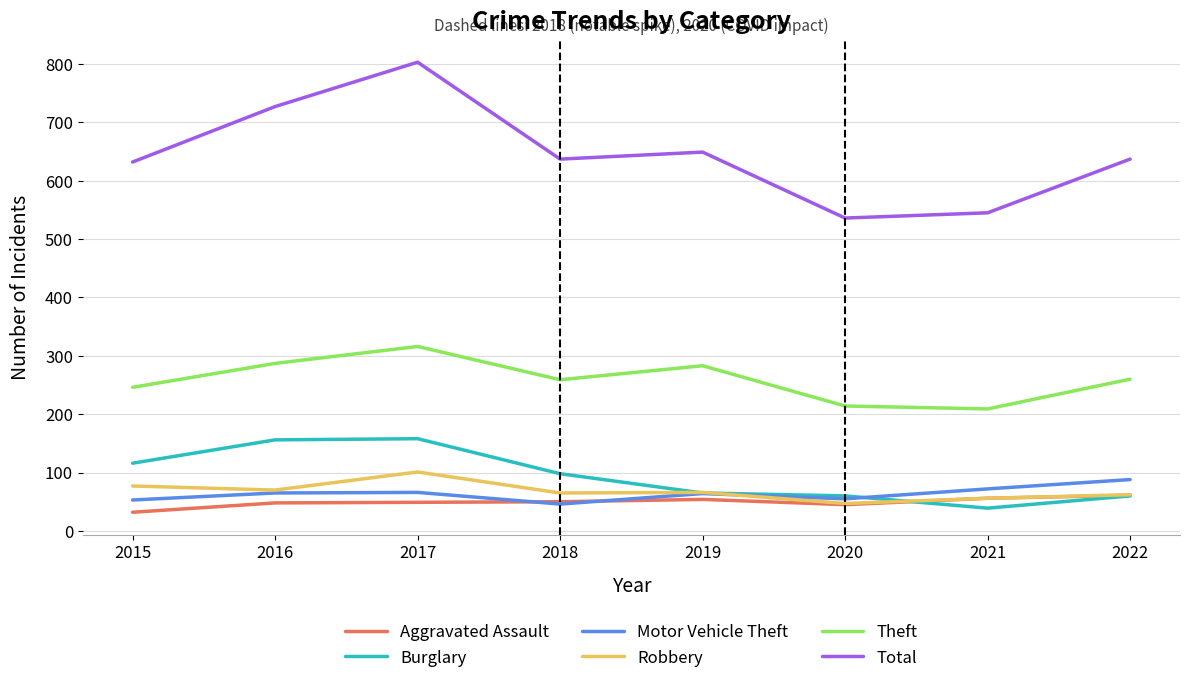

At which label is Total closest to 669?

2019